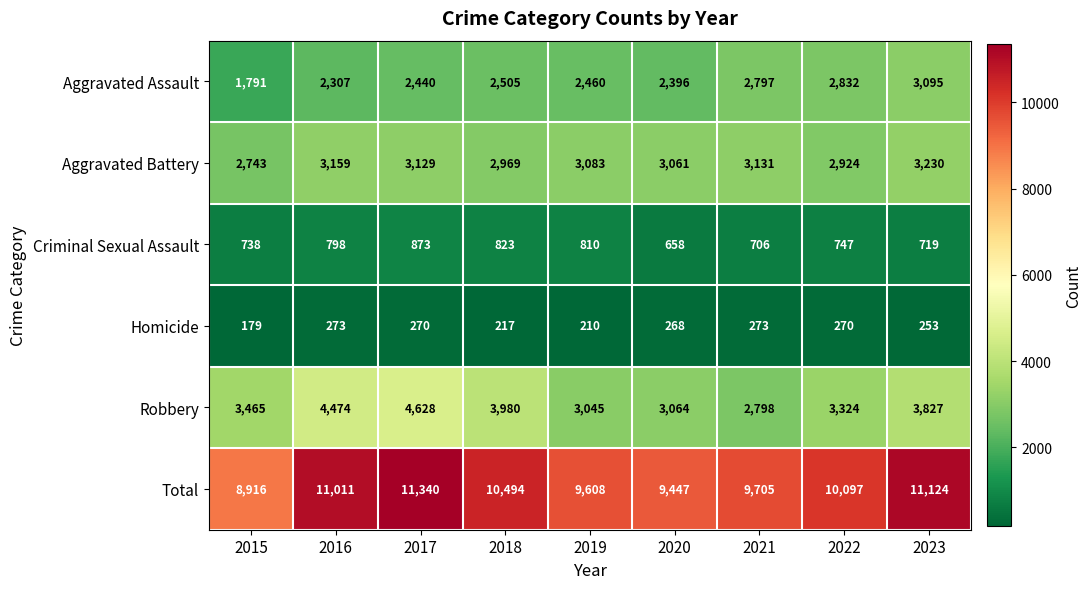

Is it true that Criminal Sexual Assault equals 823 at 2018?

True